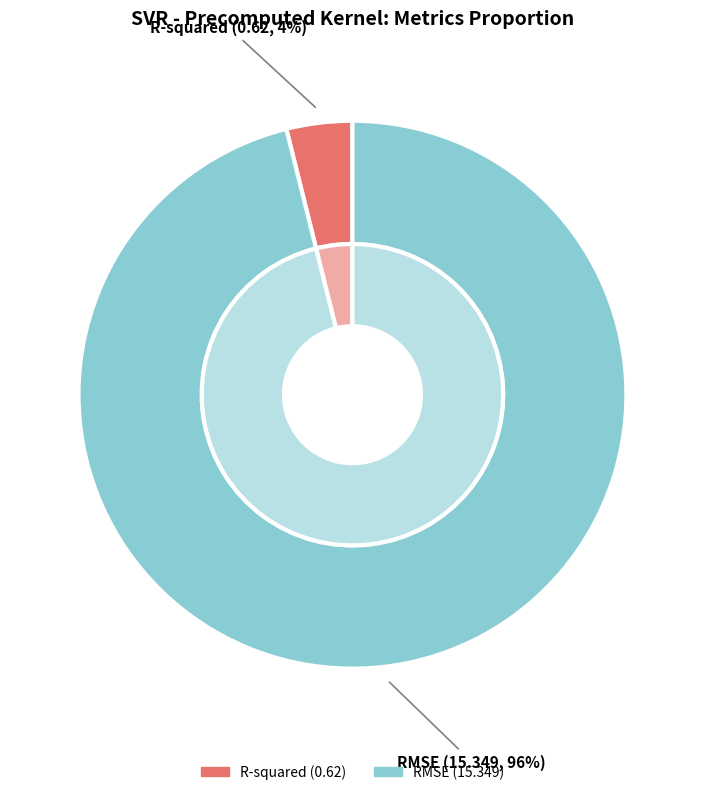

To the nearest percent, what is the average slice percentage?

50%